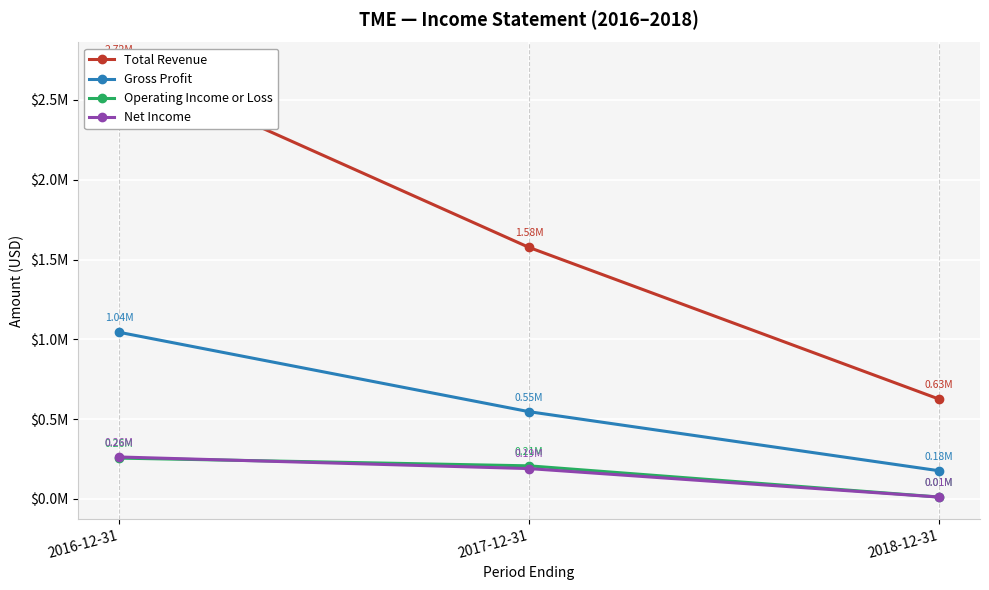

How many values in the Operating Income or Loss series exceed 207500?

1